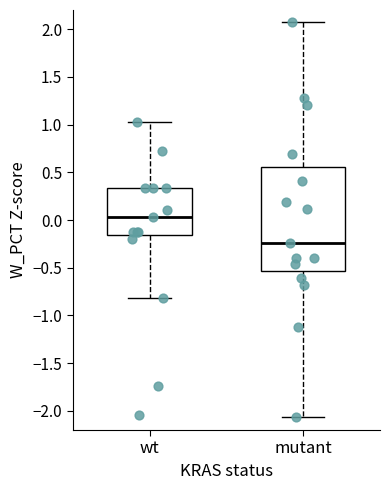

Reading left to right, read every box against the y-axis: the position of its median line, the range the box covers, and the ends of its whiskers. The values are not printed on the chart, so give them approximately, as read against the axis.

wt: median 0.05, box -0.15 to 0.35, whiskers -0.80 to 1.05
mutant: median -0.25, box -0.55 to 0.55, whiskers -2.05 to 2.05